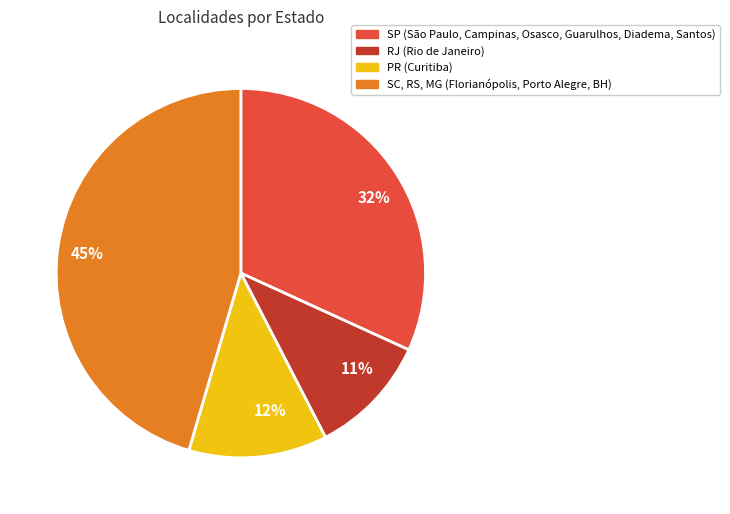

Combined, do SP (São Paulo, Campinas, Osasco, Guarulhos, Diadema, Santos) and RJ (Rio de Janeiro) account for over 50%?

No